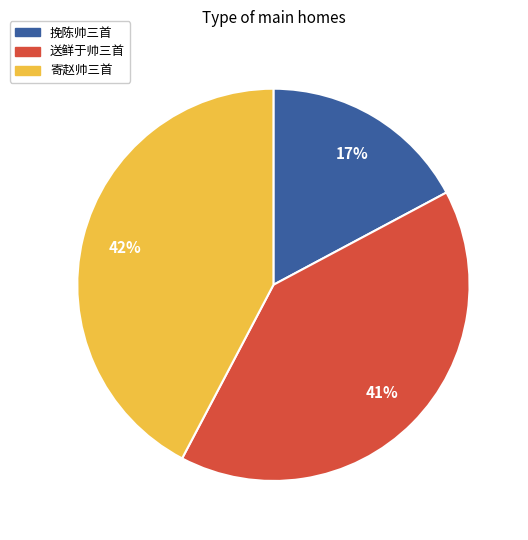

To the nearest percent, what is the average slice percentage?

33%